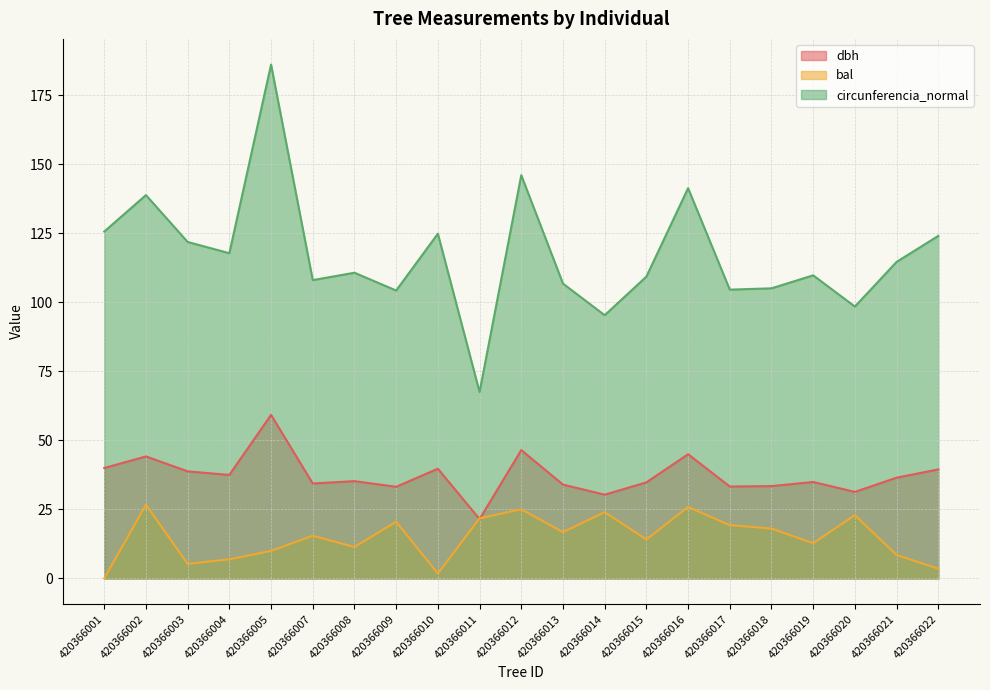

How many intersections are there between dbh and bal?

2